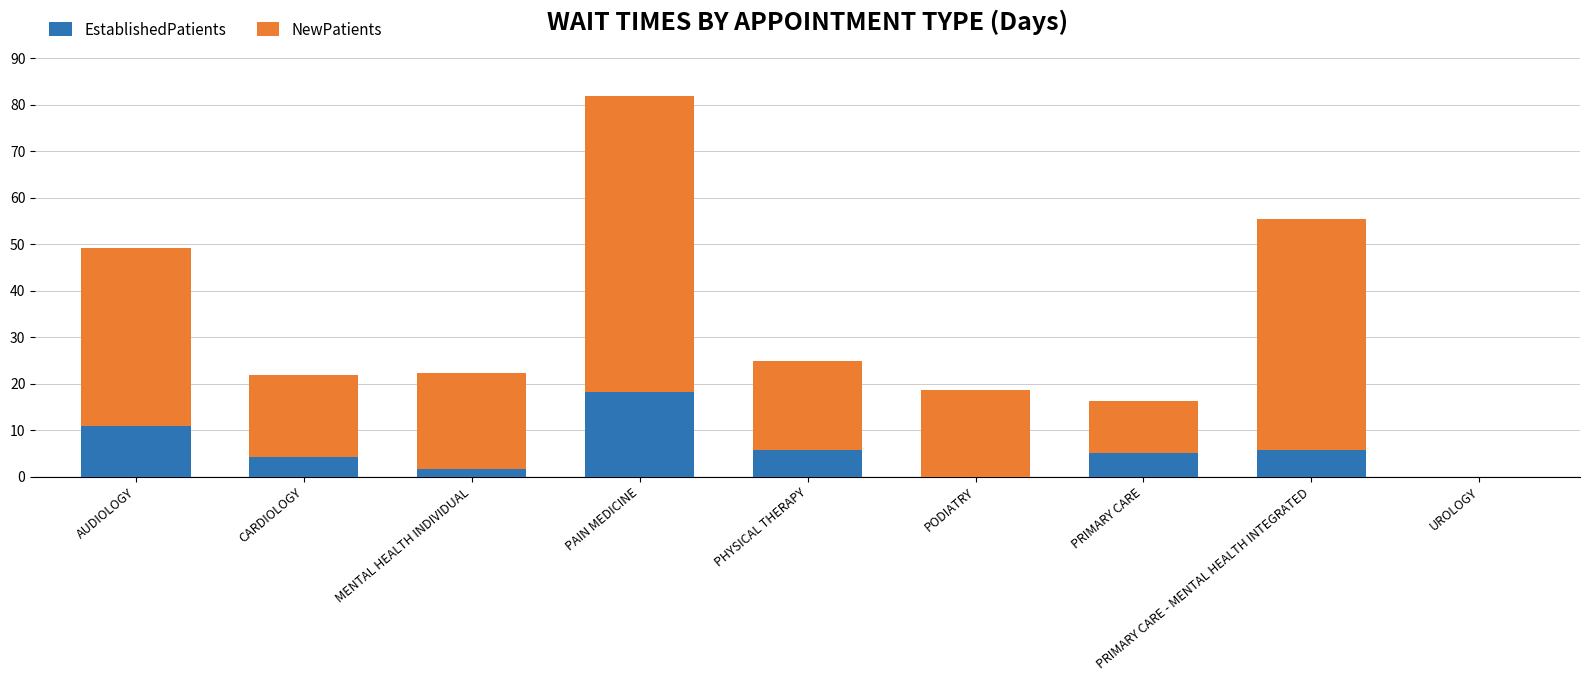

What is the highest value of the EstablishedPatients series?

18.3